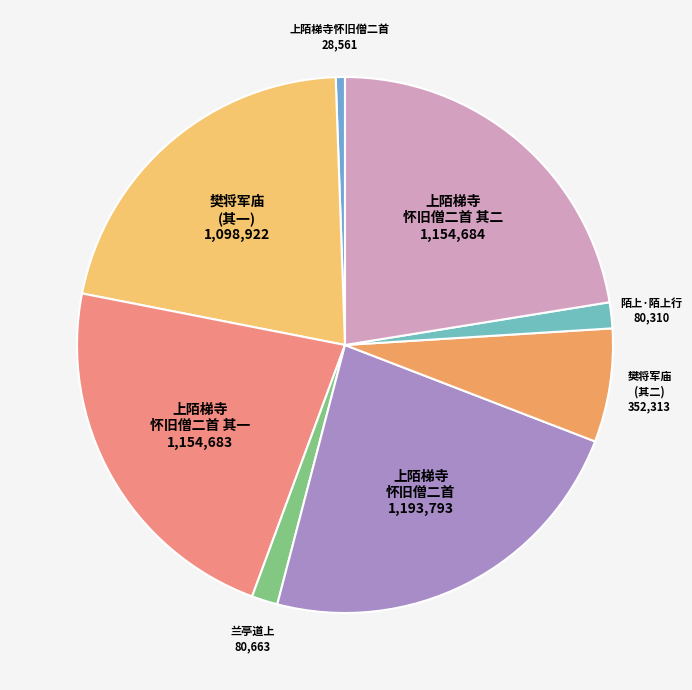

Is there a majority slice in this chart?

No